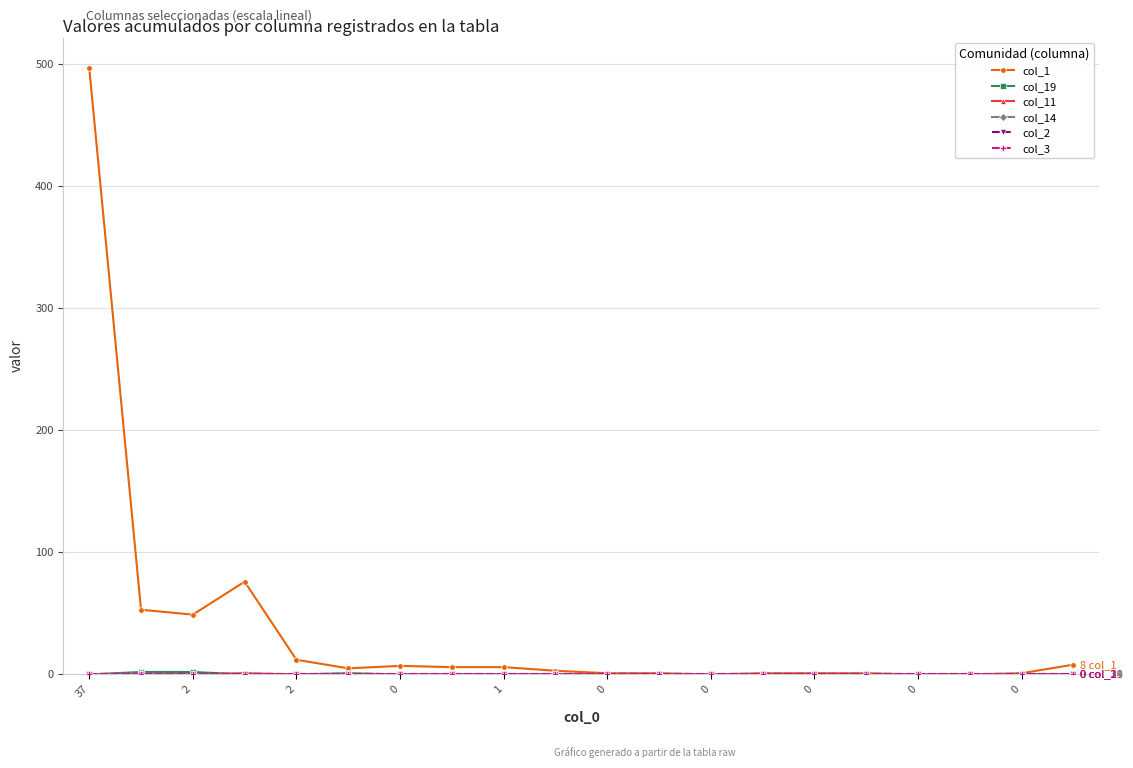

How many values in col_11 are above zero?

1